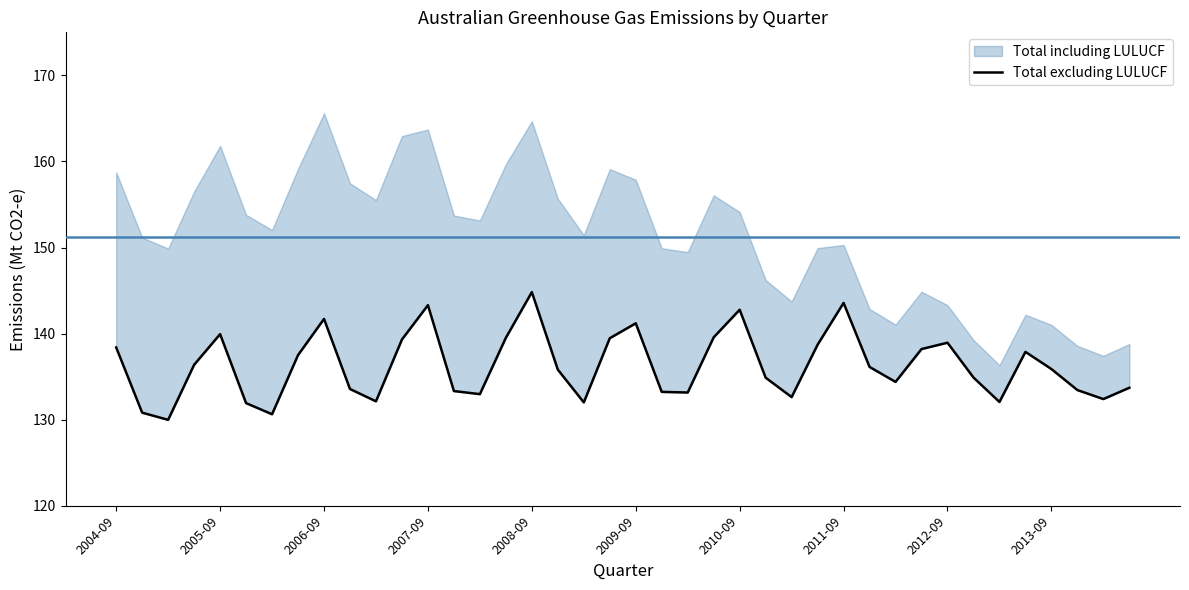

What is the value of the 18th point from the left?

135.8